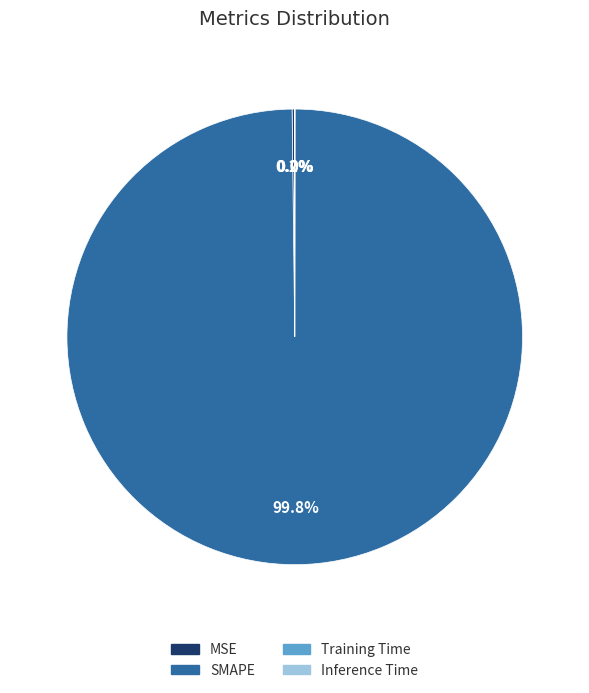

Is there a majority slice in this chart?

Yes